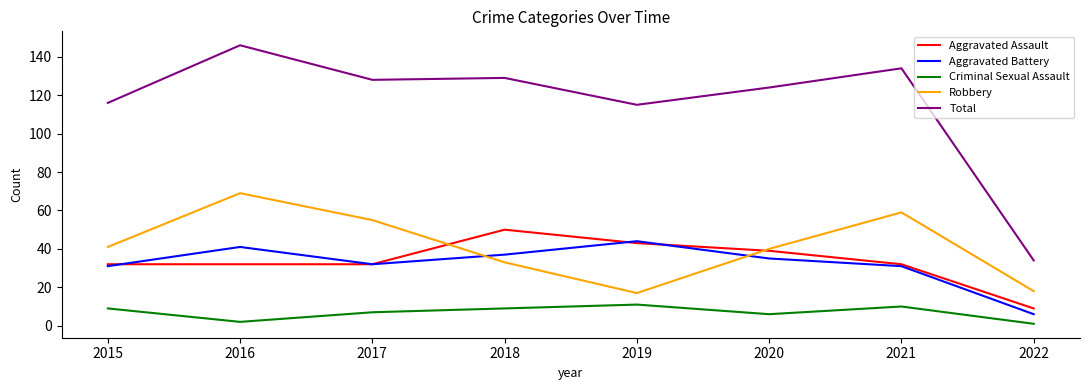

The value of Total at 2021 is 240. True or false?

False